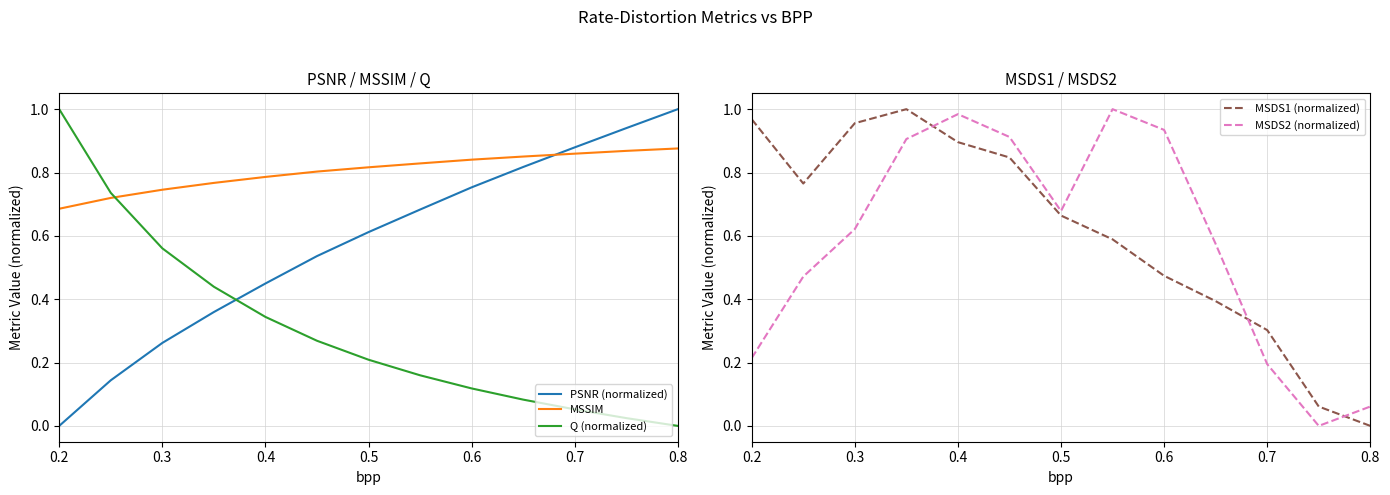

Which series ends up on top after the final intersection of Q (normalized) and PSNR (normalized)?

PSNR (normalized)